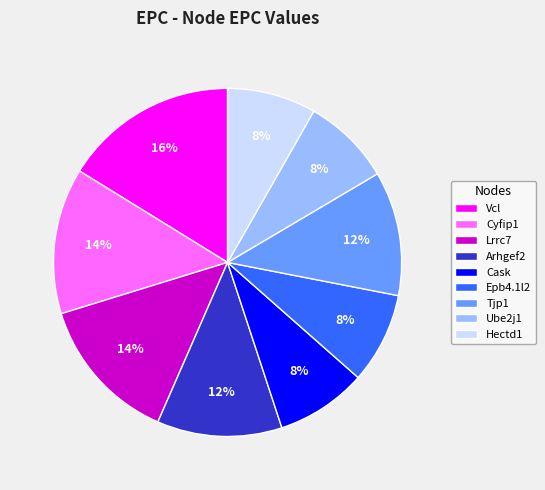

Do Ube2j1 and Cask together represent more than half of the pie?

No